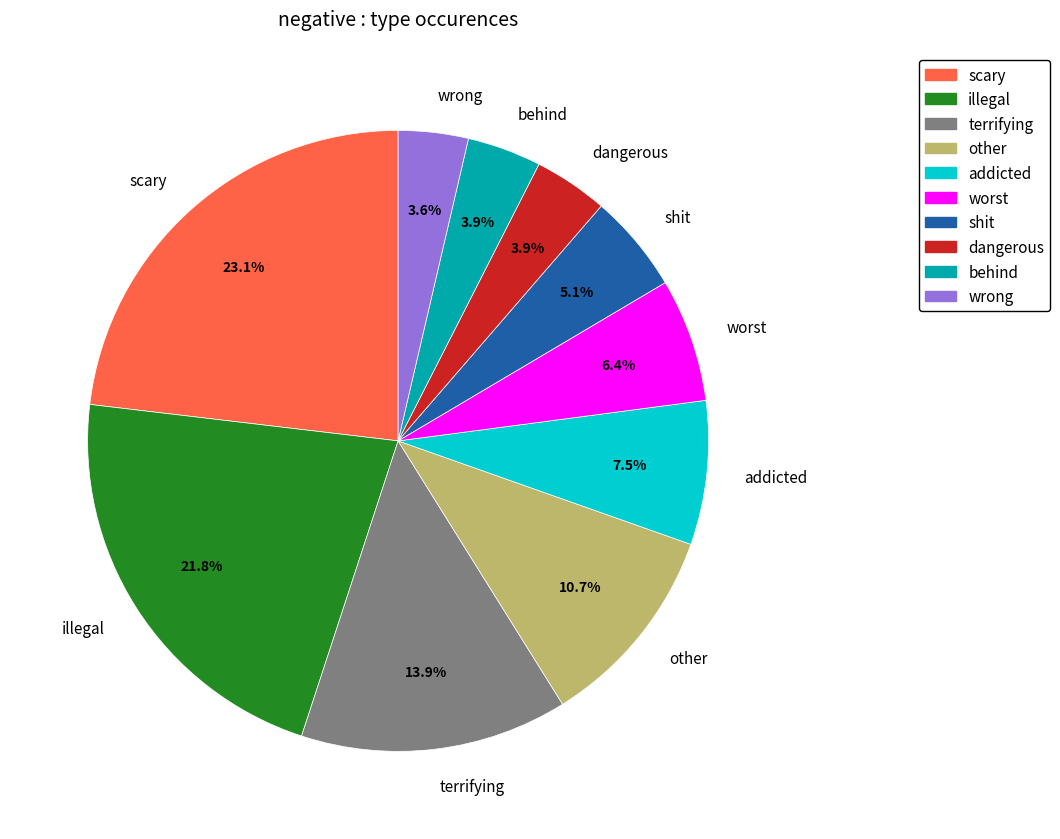

Approximately how many times larger is the value at worst compared to scary?

0.3